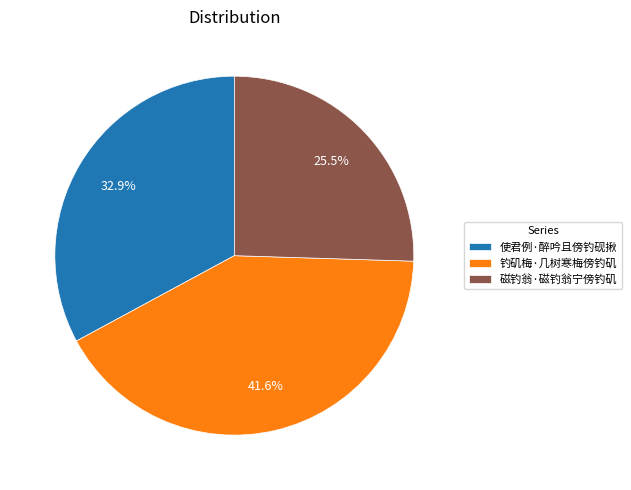

Which slice is the smallest?

磁钓翁·磁钓翁宁傍钓矶